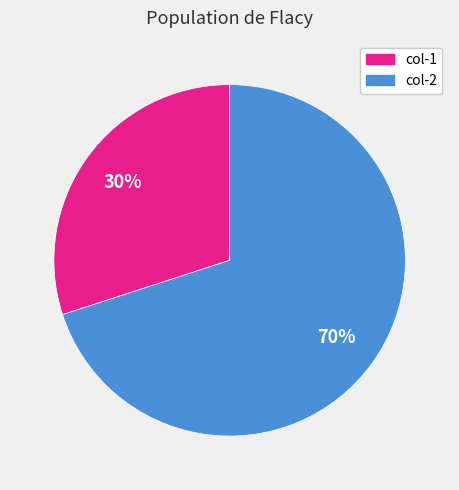

Is there a majority slice in this chart?

Yes